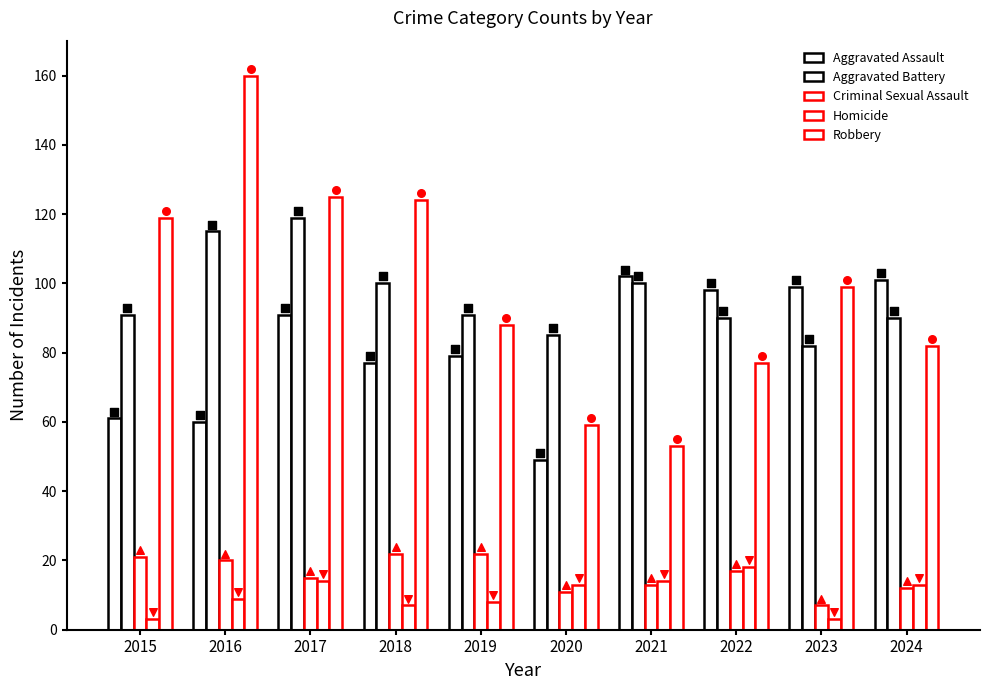

What are all the series names shown in the legend?

Aggravated Assault, Aggravated Battery, Criminal Sexual Assault, Homicide, Robbery